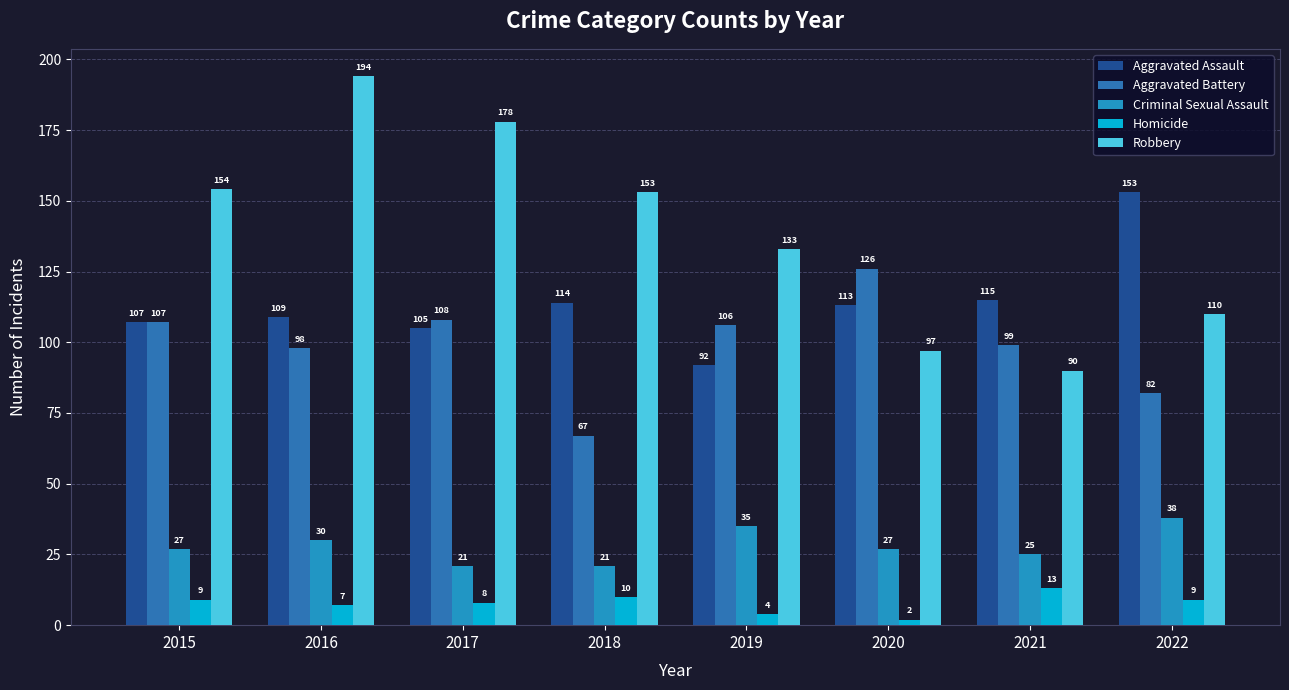

Between 2019 and 2015, which is larger?

2015